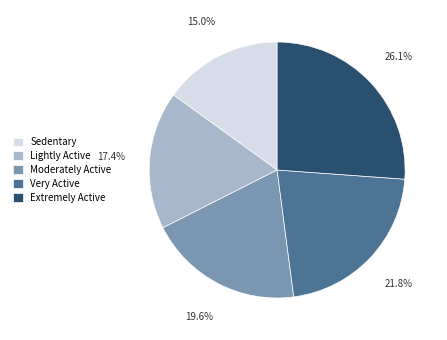

Does Lightly Active account for over 50% of the chart?

No